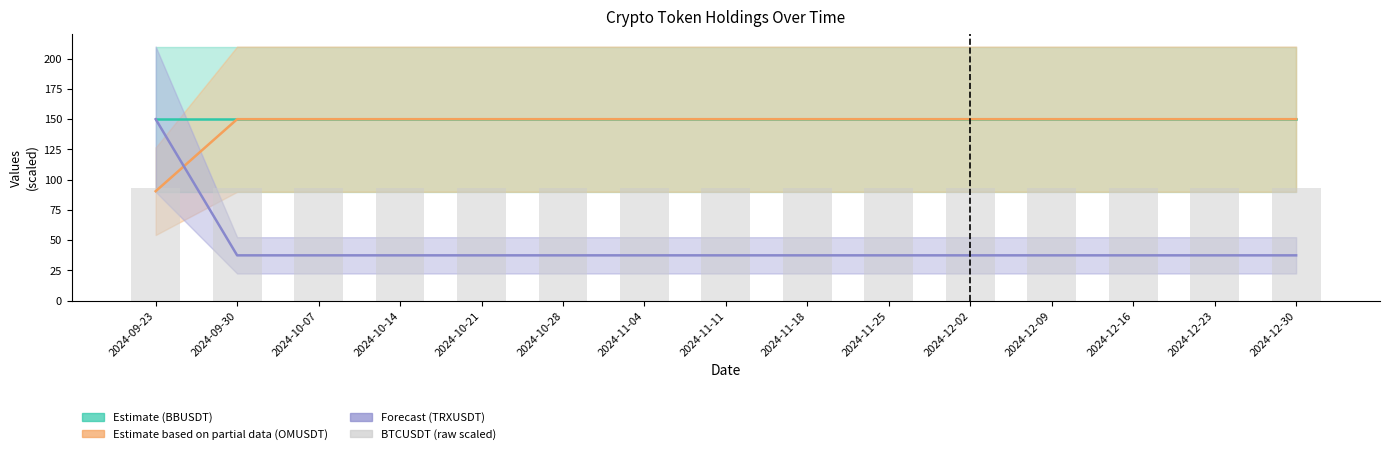

True or false: Estimate based on partial (OMUSDT) has a value of 229.5 at 2024-11-25.

False